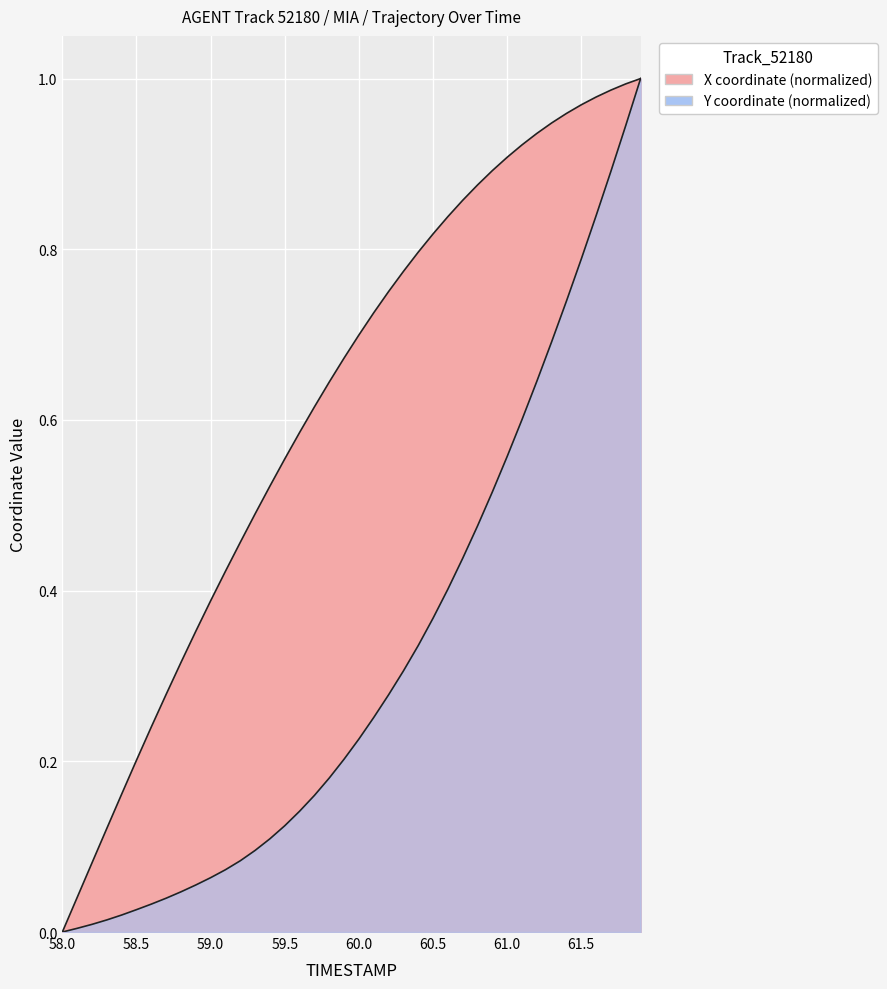

True or false: X and Y intersect in this chart.

False